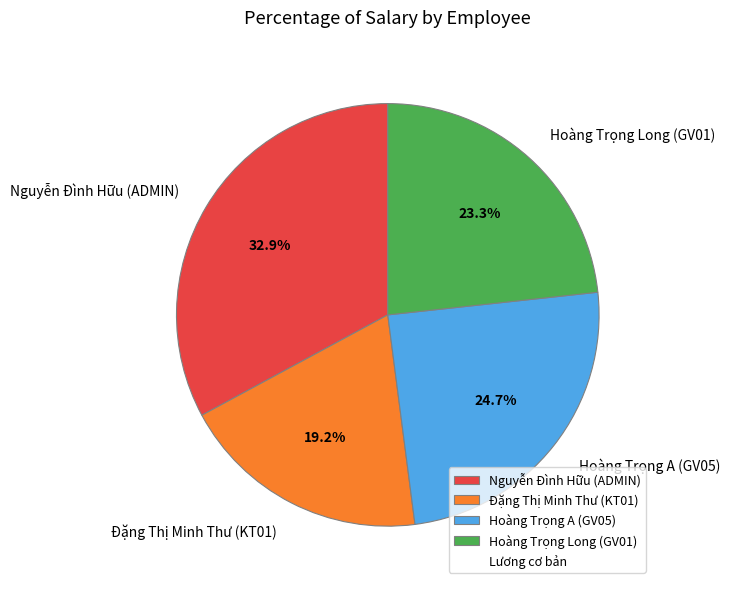

Is Đặng Thị Minh Thư (KT01) the majority of the pie?

No